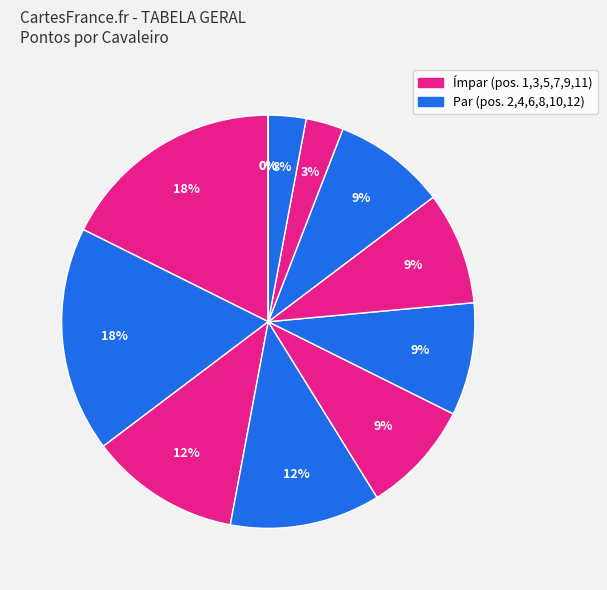

Is Dohko de Libra the majority of the pie?

No